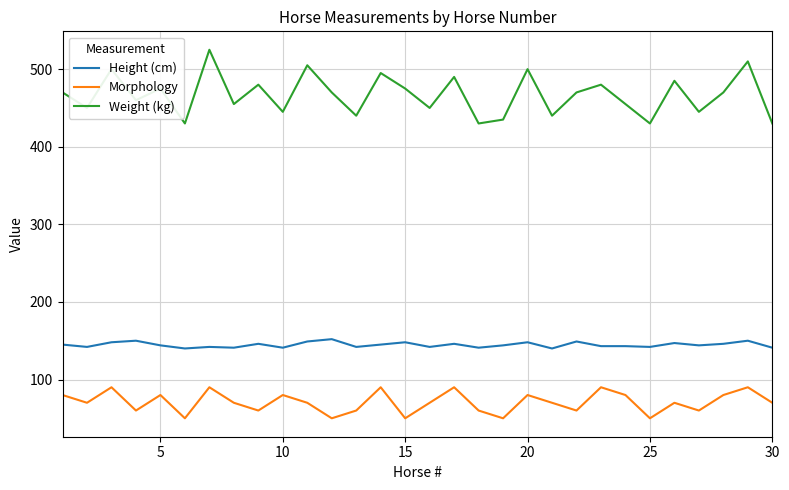

List the series in order of their peak value, lowest first.

Morphology, Height (cm), Weight (kg)